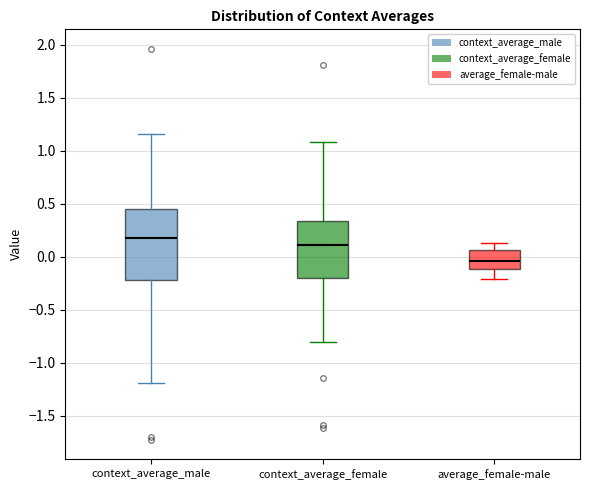

Comparing the boxes themselves (not the whiskers), which one is the tallest?

context_average_male